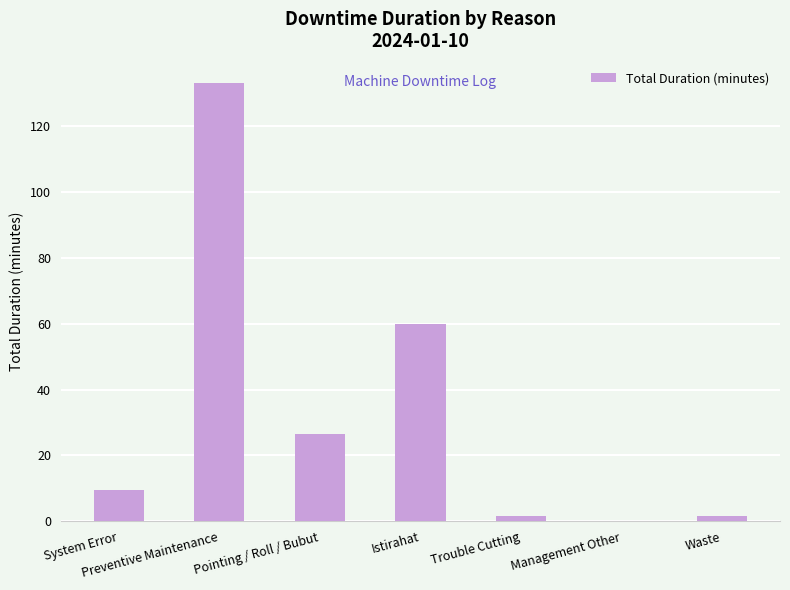

Where does the data first go above 9?

System Error